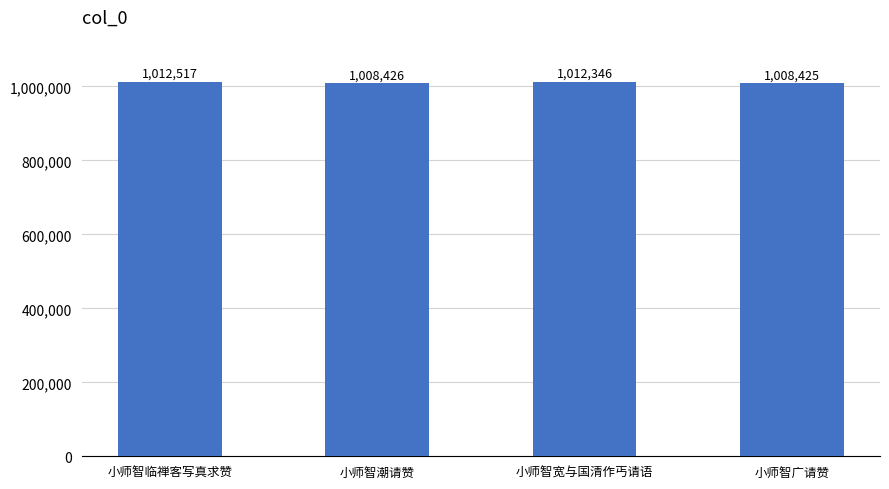

What is the smallest value displayed?

1008425